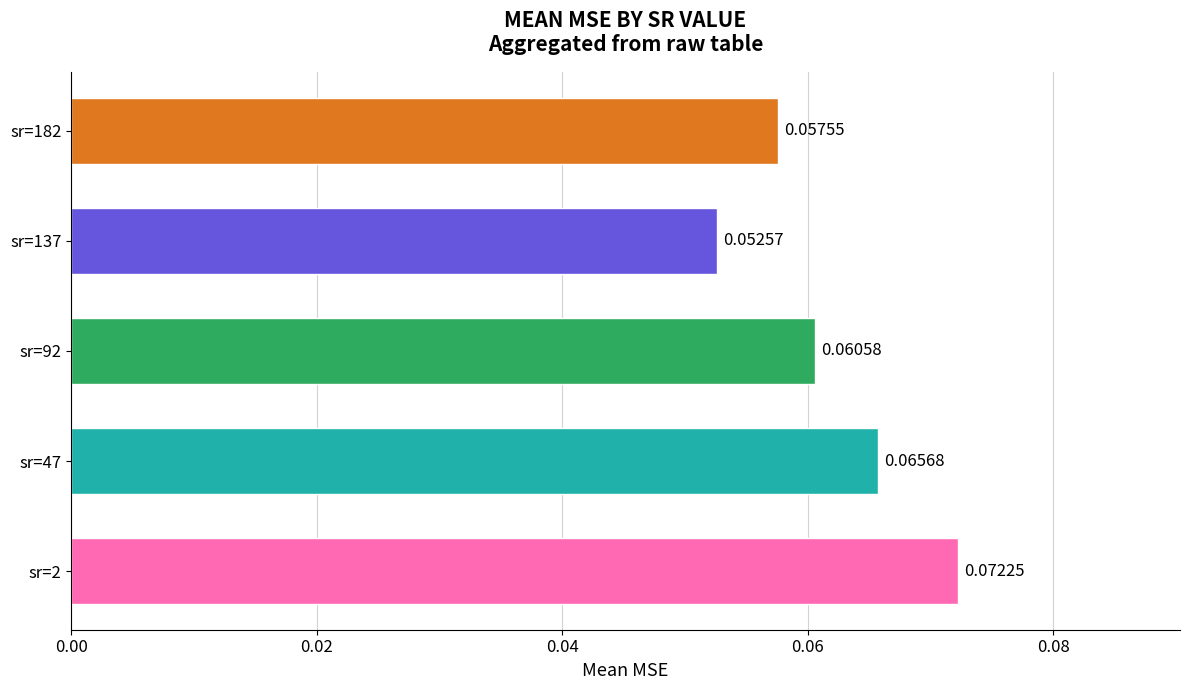

What is the sum of all values?

0.3